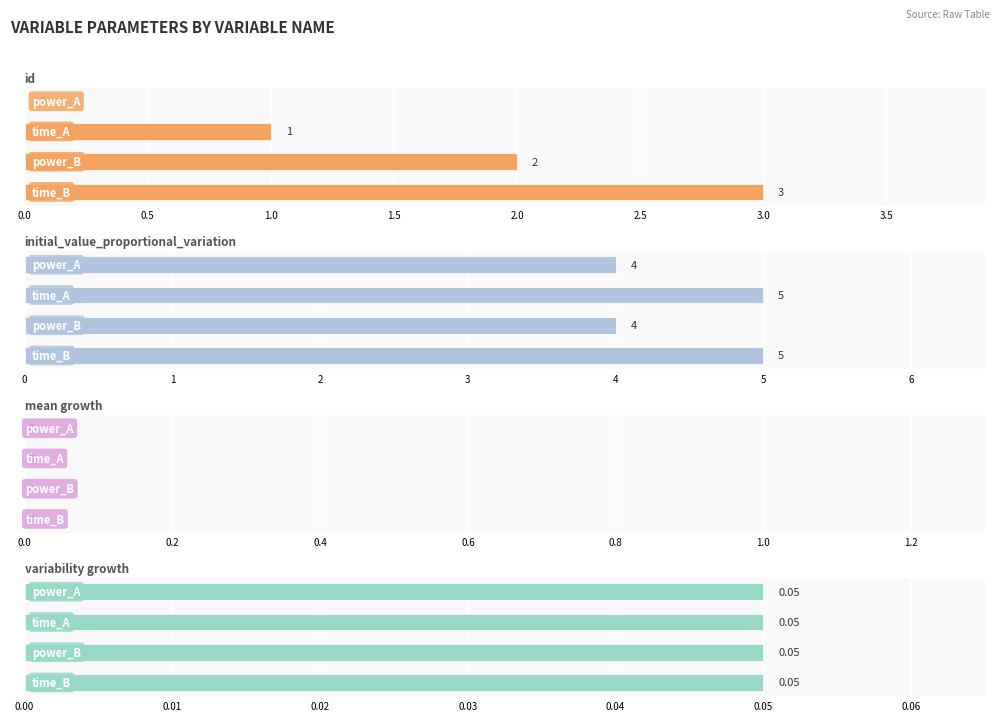

How many values in the id series are below 2?

2